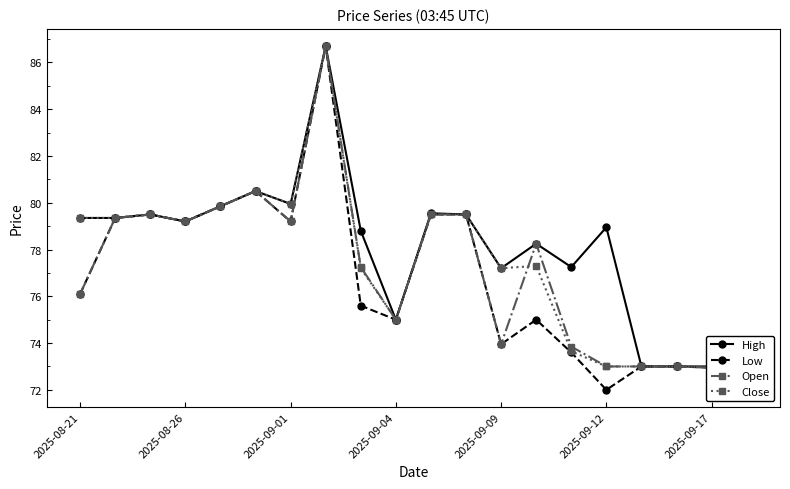

At which label does Low reach its minimum?

2025-09-12